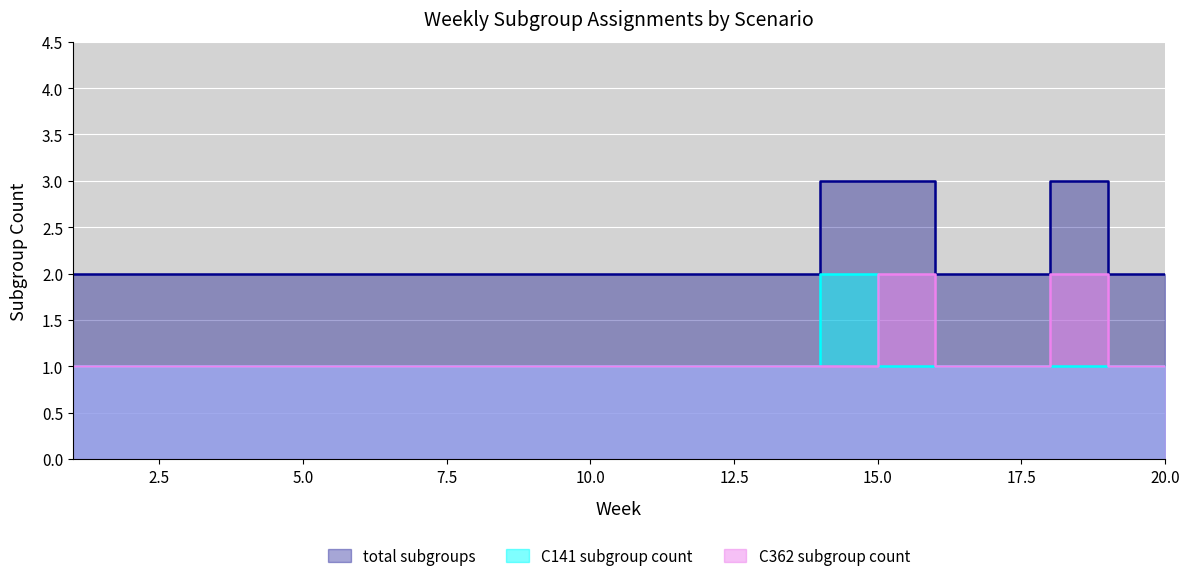

What is the value of the C141 subgroup count point at the 15th from the left?

1